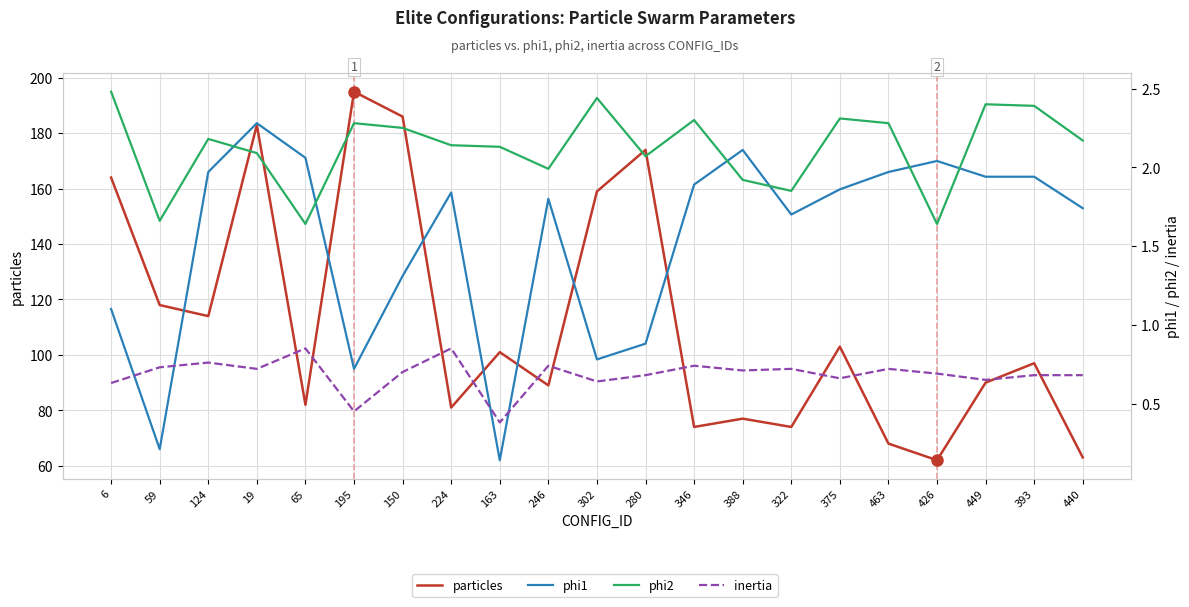

What position from the right is 224?

14